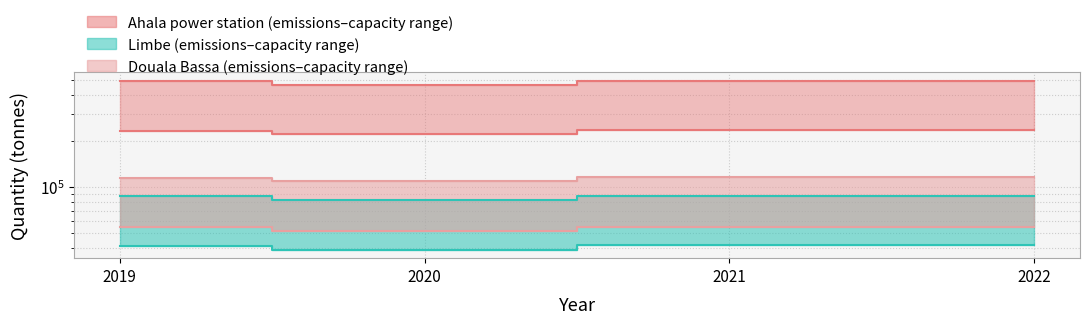

Where is the first local minimum for Limbe?

2020